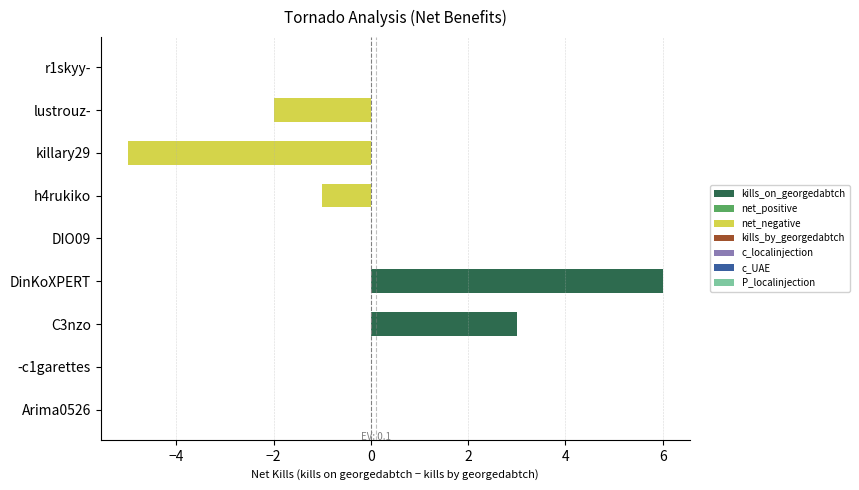

True or false: DIO09 has a value of 0 at -c1garettes.

True